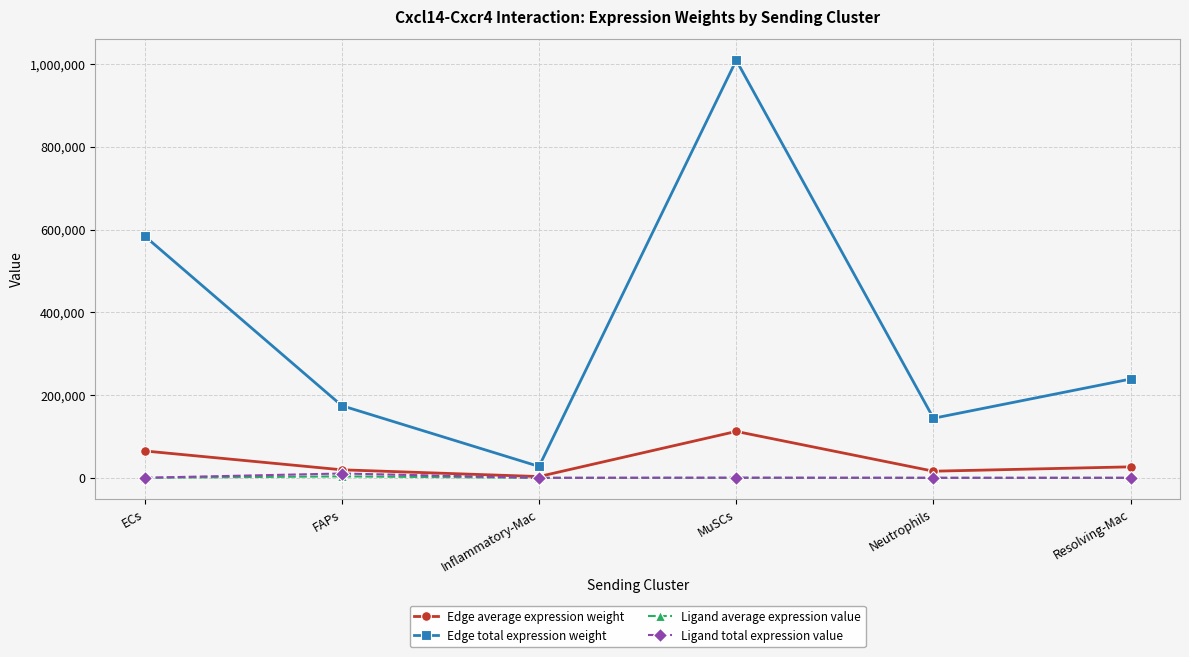

At which category does Edge total expression weight reach its first local peak?

MuSCs